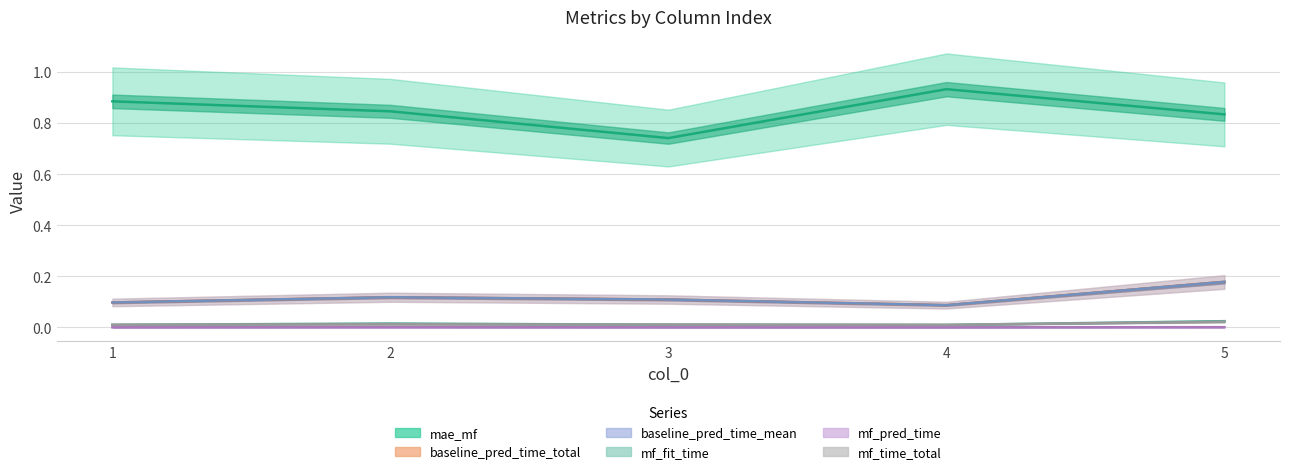

Where is the first local maximum for mae_mf?

4